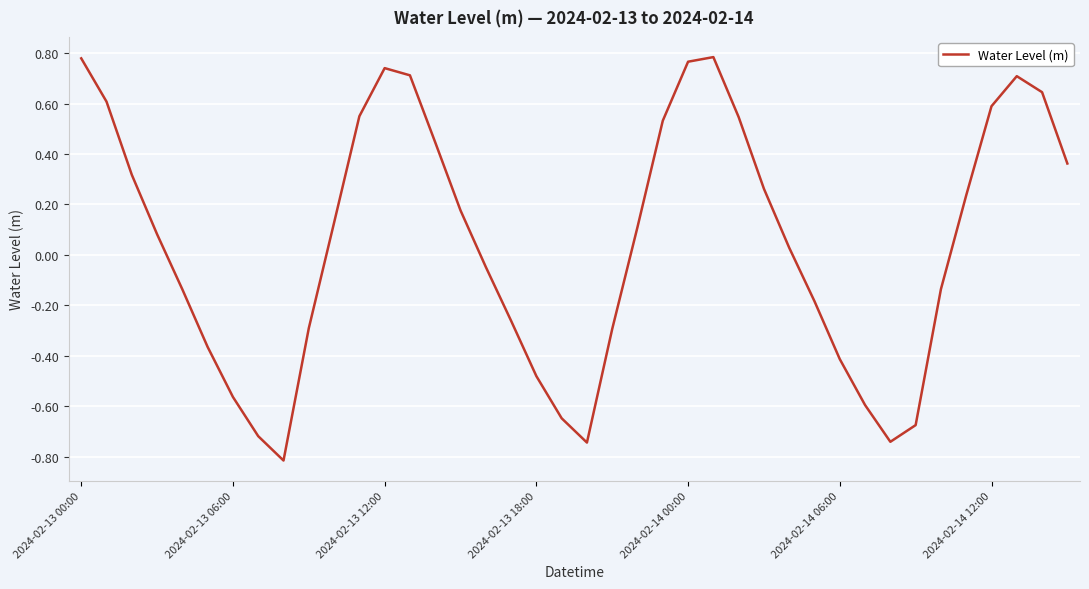

What is the smallest value displayed?

-0.8